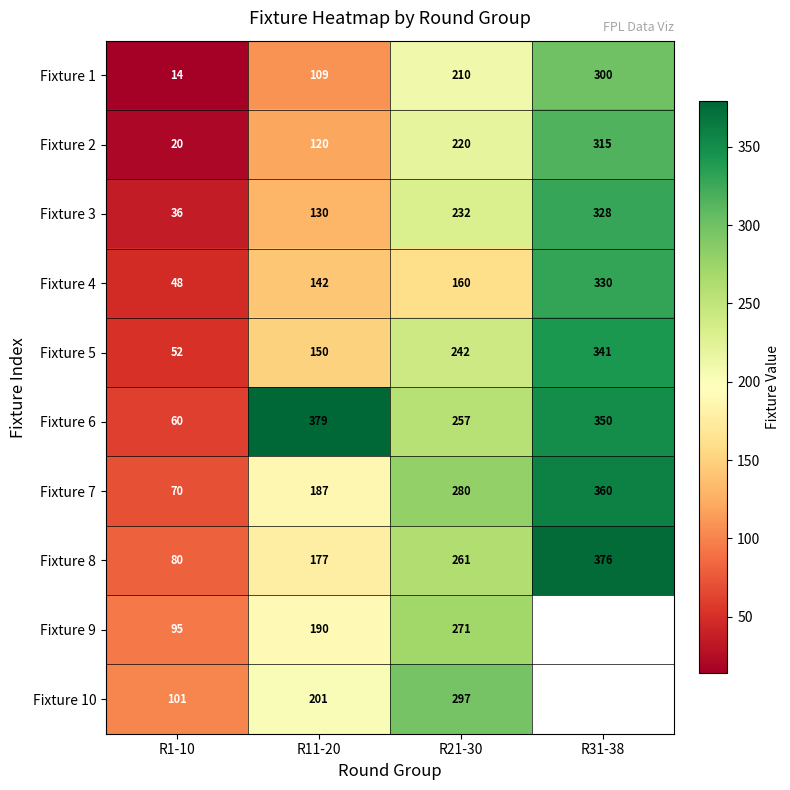

What is the total value across all series at R21-30?

2430